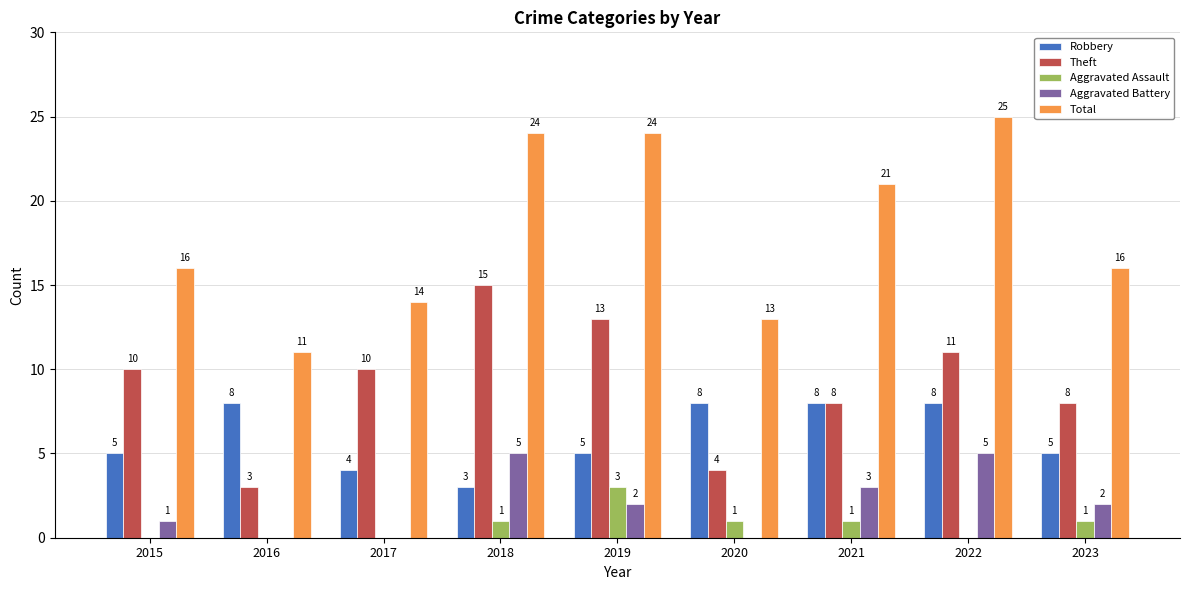

The value of Robbery at 2023 is 2. True or false?

False